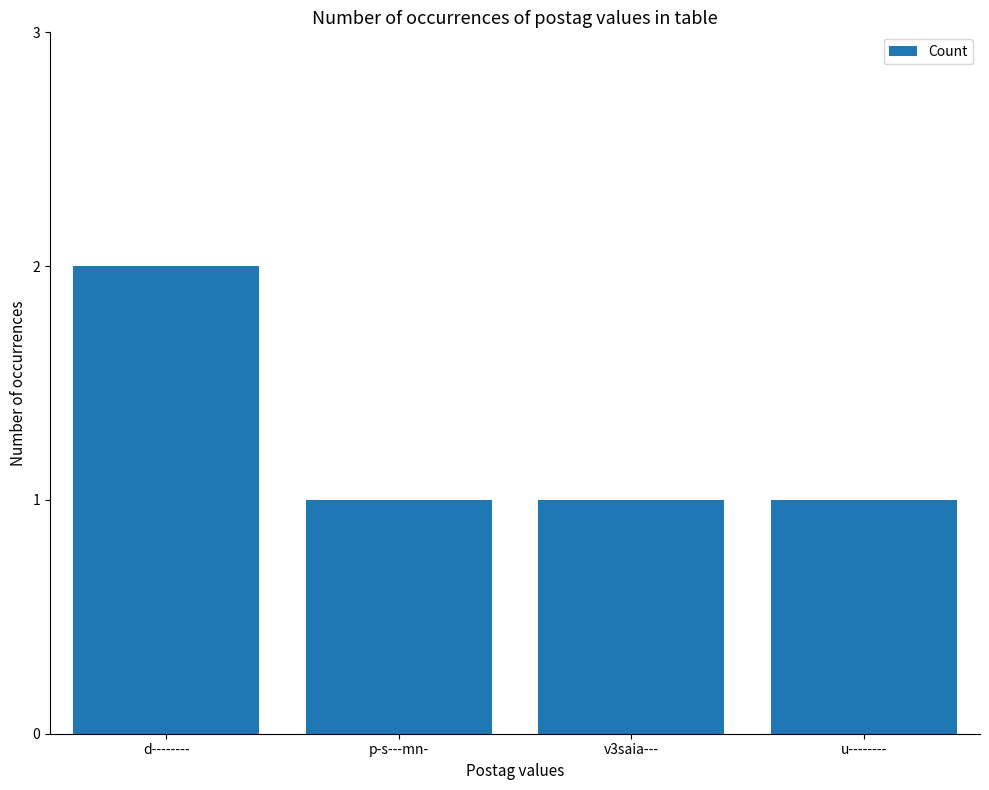

How many categories are shown in the chart?

4